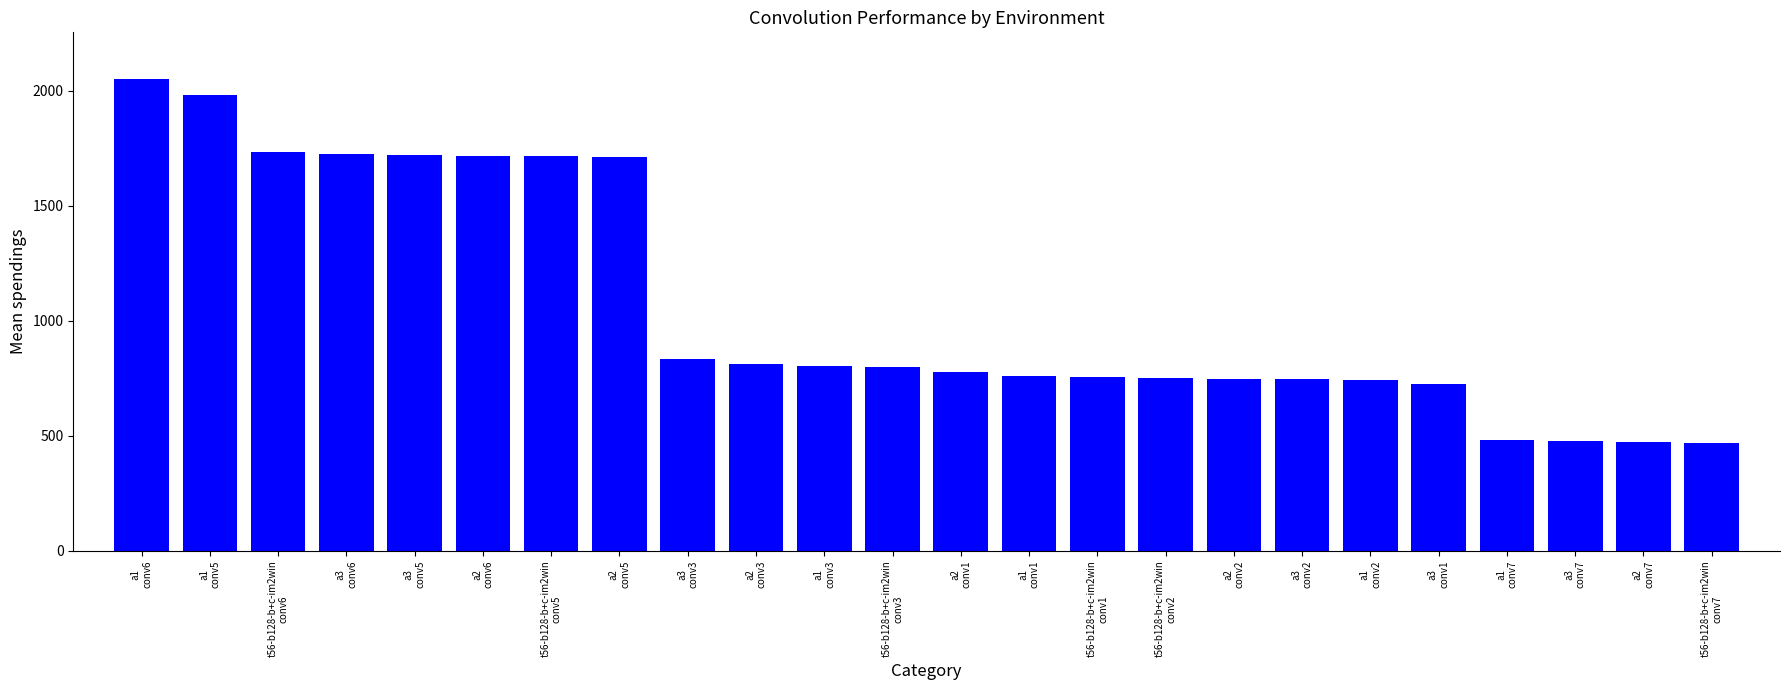

Is it true that the value at a3
conv3 is 294?

False